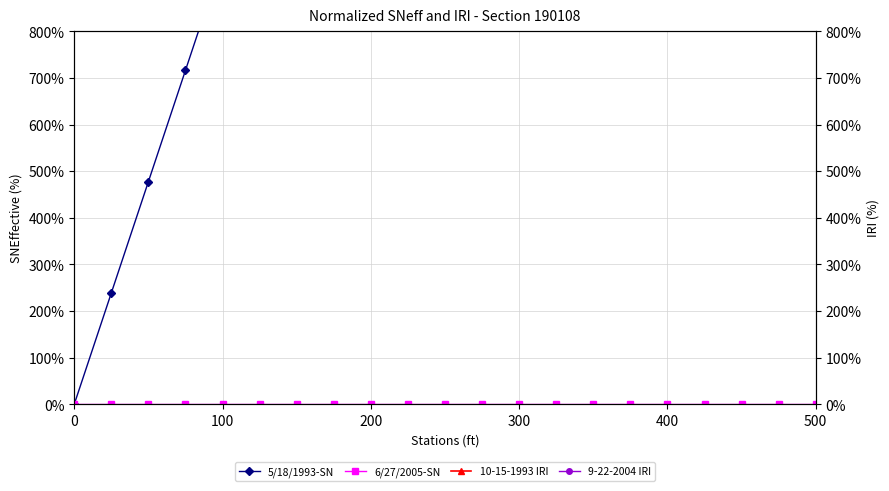

Reading left to right, list all the values displayed in this chart.

5/18/1993-SN: 0.0	2.4	4.8	7.2	9.6	11.9	14.3	16.7	19.1	21.5	23.9	26.3	28.7	31.0	33.4	35.8	38.2	40.6	43.0	45.4	47.8
6/27/2005-SN: 0.0	0.0	0.0	0.0	0.0	0.0	0.0	0.0	0.0	0.0	0.0	0.0	0.0	0.0	0.0	0.0	0.0	0.0	0.0	0.0	0.0
10-15-1993 IRI: 57.1	224.3	145.7	184.3	169.3	154.3	168.6	135.7	185.7	165.7	140.0	165.7	160.0	180.0	157.1	171.4	212.9	220.0	188.6	211.4	191.4
9-22-2004 IRI: 121.2	121.2	121.2	121.2	125.3	129.3	137.4	125.3	169.7	137.4	161.6	137.4	113.1	129.3	137.4	153.5	145.5	173.7	153.5	137.4	153.5